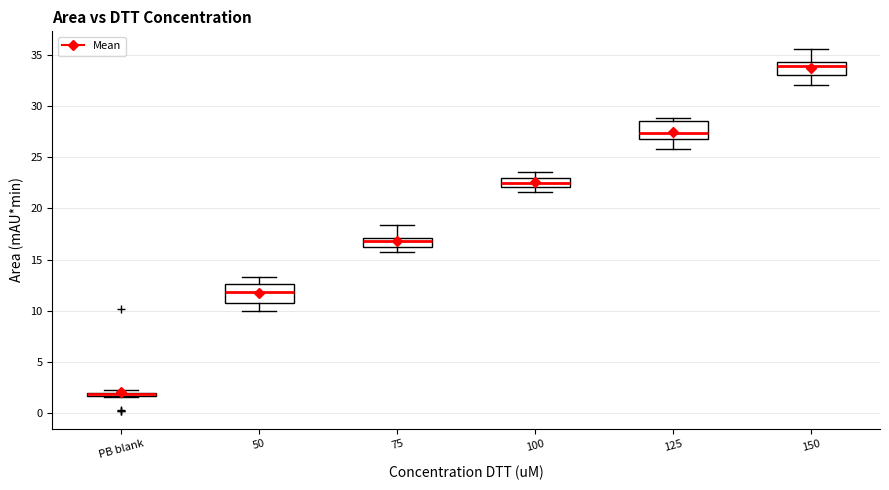

Where does the lower whisker of the box for 125 end on the y-axis? The values are not printed on the chart, so give them approximately, as read against the axis.

26.0